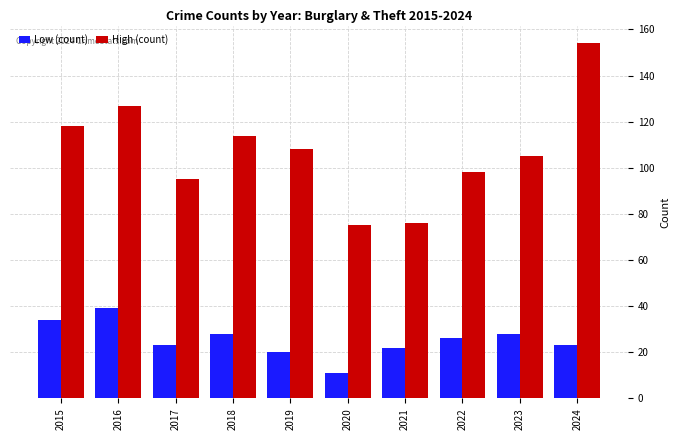

What are all the series names shown in the legend?

Low (count), High (count)